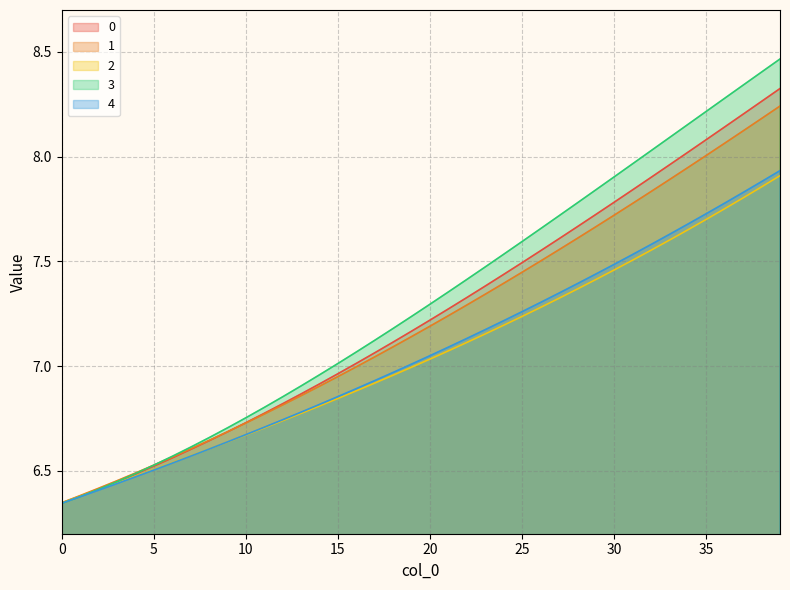

How many data points in 0 are above 7?

24